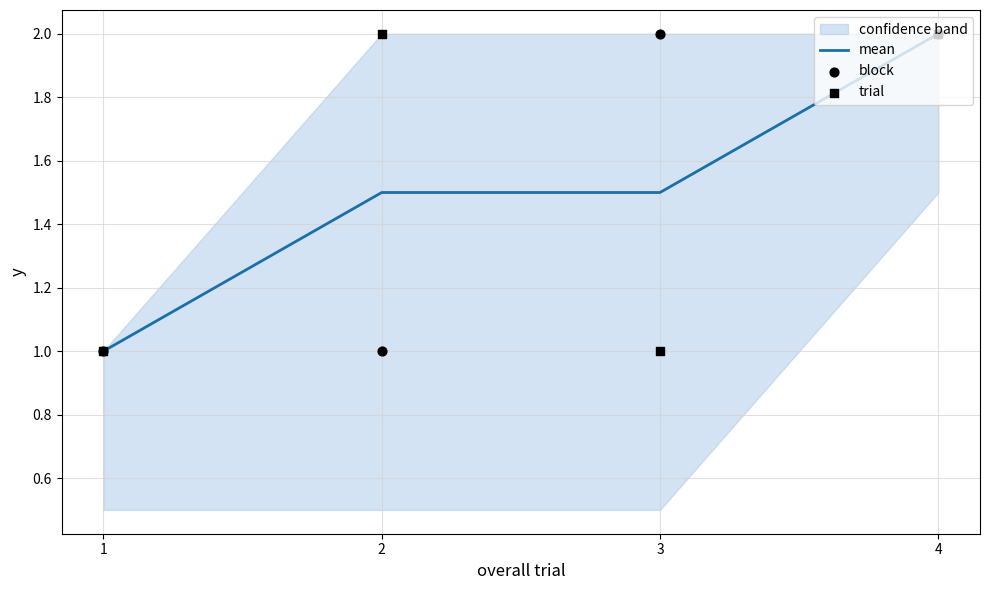

Which series reaches the minimum Y coordinate?

mean